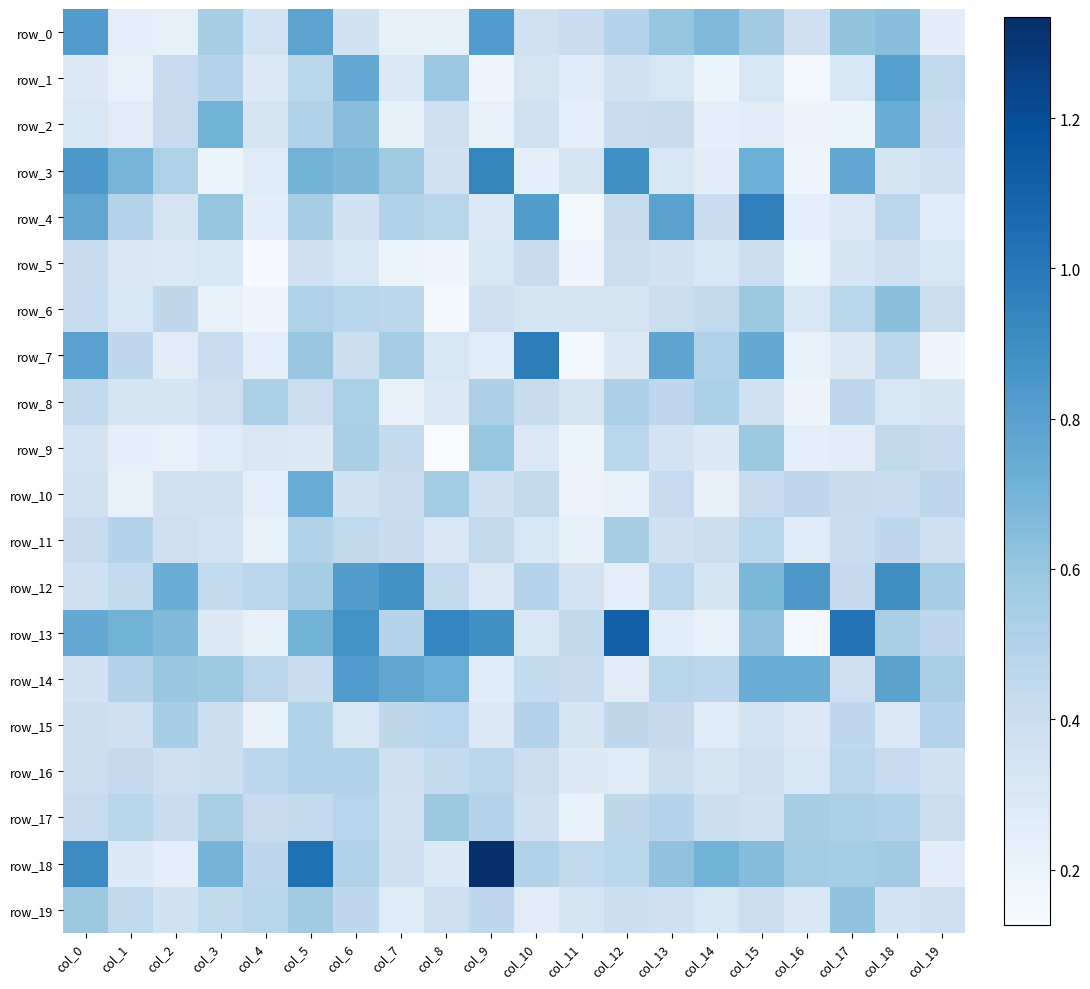

Reading left to right, transcribe all the data shown in this chart.

row_0: 0.8	0.2	0.2	0.5	0.4	0.8	0.4	0.2	0.2	0.8	0.4	0.4	0.5	0.6	0.7	0.6	0.4	0.6	0.6	0.3
row_1: 0.3	0.2	0.4	0.5	0.3	0.5	0.8	0.3	0.6	0.2	0.3	0.3	0.4	0.3	0.2	0.3	0.2	0.3	0.8	0.4
row_2: 0.3	0.3	0.4	0.7	0.3	0.5	0.6	0.2	0.4	0.2	0.4	0.2	0.4	0.4	0.2	0.3	0.2	0.2	0.7	0.4
row_3: 0.8	0.7	0.5	0.2	0.3	0.7	0.7	0.6	0.4	0.9	0.2	0.3	0.9	0.3	0.3	0.7	0.2	0.8	0.3	0.4
row_4: 0.8	0.5	0.3	0.6	0.3	0.5	0.4	0.5	0.5	0.3	0.8	0.1	0.4	0.8	0.4	1.0	0.2	0.3	0.5	0.3
row_5: 0.4	0.3	0.3	0.3	0.1	0.4	0.3	0.2	0.2	0.3	0.4	0.2	0.4	0.4	0.3	0.4	0.2	0.3	0.4	0.3
row_6: 0.4	0.3	0.5	0.2	0.2	0.5	0.5	0.5	0.2	0.4	0.3	0.3	0.3	0.4	0.4	0.6	0.3	0.5	0.6	0.4
row_7: 0.8	0.5	0.3	0.4	0.2	0.6	0.4	0.5	0.3	0.3	1.0	0.2	0.3	0.8	0.5	0.8	0.2	0.3	0.5	0.2
row_8: 0.4	0.3	0.3	0.4	0.5	0.4	0.5	0.2	0.3	0.5	0.4	0.3	0.5	0.5	0.5	0.4	0.2	0.5	0.3	0.3
row_9: 0.3	0.2	0.2	0.3	0.3	0.3	0.5	0.4	0.1	0.6	0.3	0.2	0.5	0.3	0.3	0.6	0.2	0.3	0.4	0.4
row_10: 0.4	0.2	0.4	0.4	0.2	0.7	0.4	0.4	0.6	0.4	0.4	0.2	0.2	0.4	0.2	0.4	0.5	0.4	0.4	0.5
row_11: 0.4	0.5	0.4	0.3	0.2	0.5	0.4	0.4	0.3	0.4	0.3	0.2	0.5	0.4	0.4	0.5	0.3	0.4	0.5	0.4
row_12: 0.4	0.4	0.7	0.4	0.5	0.6	0.8	0.9	0.4	0.3	0.5	0.3	0.2	0.5	0.3	0.7	0.8	0.4	0.9	0.5
row_13: 0.8	0.7	0.7	0.3	0.2	0.7	0.9	0.5	0.9	0.9	0.3	0.4	1.1	0.3	0.2	0.6	0.2	1.0	0.5	0.5
row_14: 0.4	0.5	0.6	0.6	0.5	0.4	0.8	0.8	0.7	0.3	0.4	0.4	0.3	0.5	0.5	0.7	0.7	0.4	0.8	0.5
row_15: 0.4	0.4	0.5	0.4	0.2	0.5	0.3	0.5	0.5	0.3	0.5	0.3	0.5	0.4	0.3	0.3	0.3	0.5	0.3	0.5
row_16: 0.4	0.4	0.4	0.4	0.5	0.5	0.5	0.4	0.4	0.5	0.4	0.3	0.3	0.4	0.3	0.4	0.3	0.5	0.4	0.4
row_17: 0.4	0.5	0.4	0.5	0.4	0.4	0.5	0.4	0.6	0.5	0.4	0.2	0.5	0.5	0.4	0.4	0.5	0.5	0.5	0.4
row_18: 0.9	0.3	0.2	0.7	0.5	1.0	0.5	0.4	0.3	1.3	0.5	0.4	0.5	0.6	0.7	0.6	0.6	0.6	0.6	0.3
row_19: 0.6	0.4	0.4	0.4	0.5	0.6	0.5	0.3	0.4	0.5	0.3	0.3	0.4	0.4	0.3	0.4	0.3	0.6	0.3	0.4